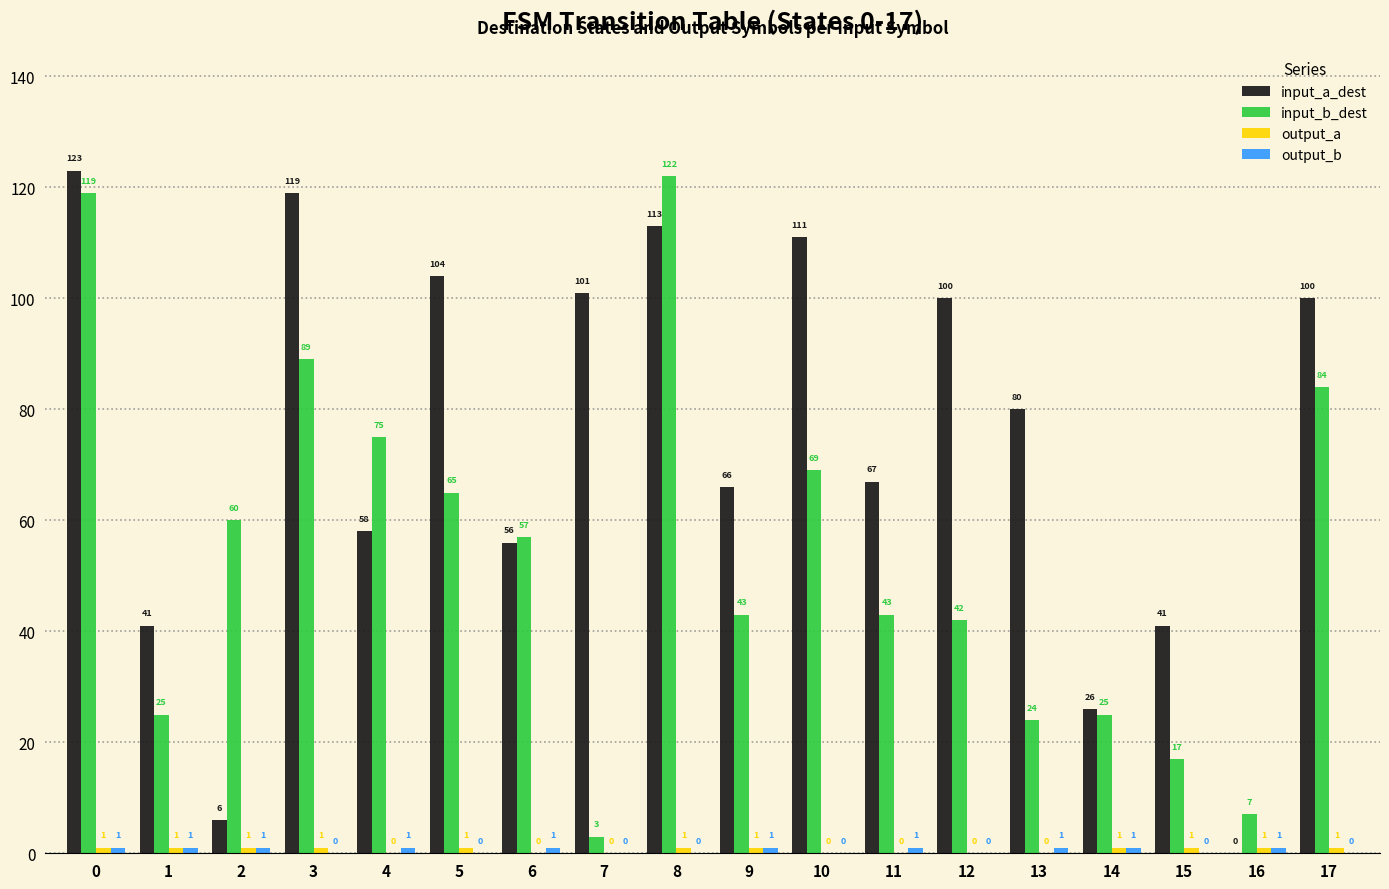

How many positive values does the input_a_dest series have?

17